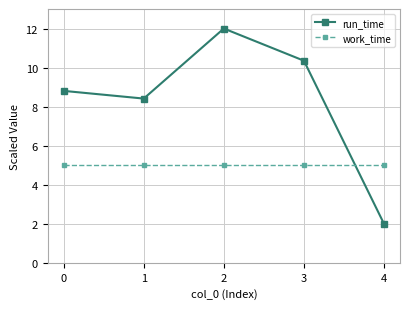

What is the greatest value displayed?

12.0